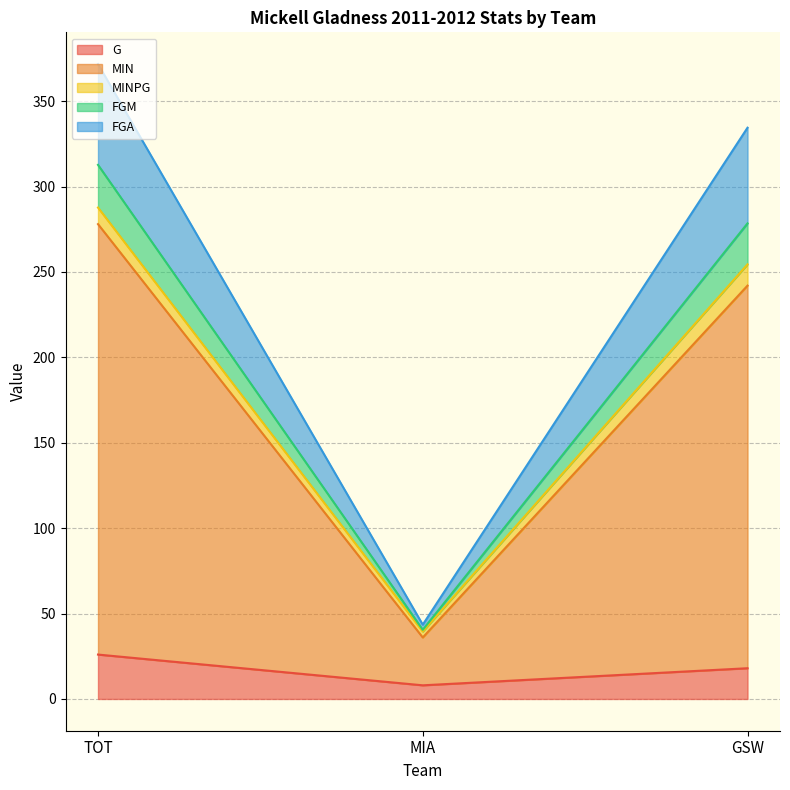

Which category has the lowest value in the G series?

MIA